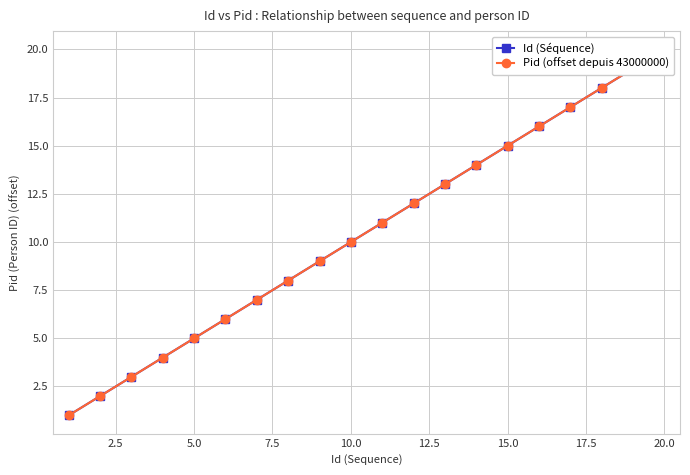

The value of Id (Séquence) at 17 is 24. True or false?

False